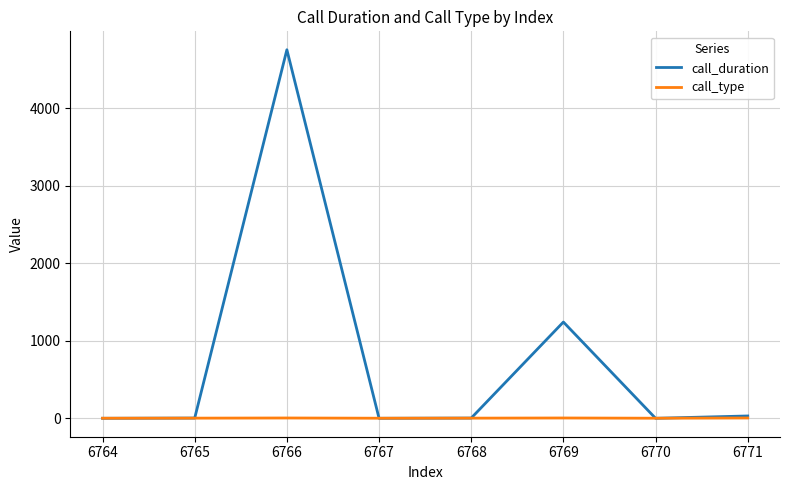

List the series in order of their peak value, highest first.

call_duration, call_type